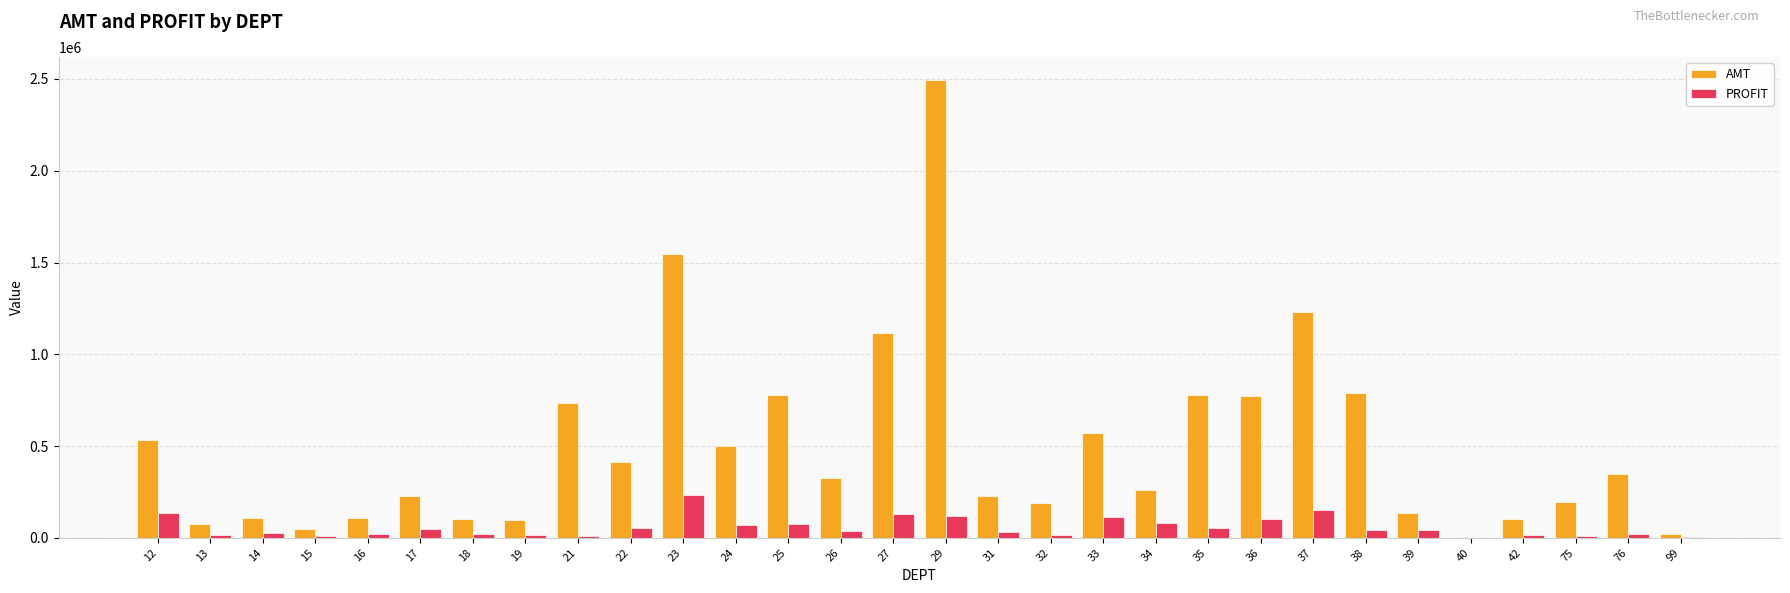

The value of PROFIT at 24 is 69054.4. True or false?

True